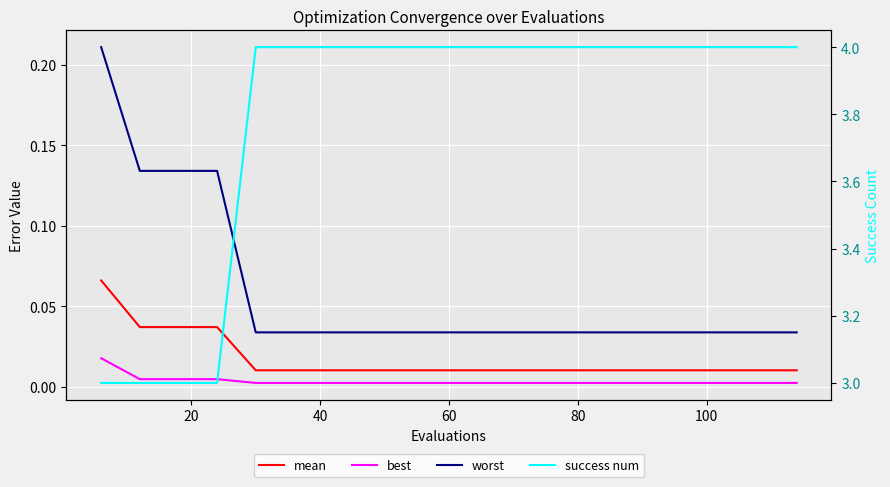

Which series has the largest total across all categories?

success num